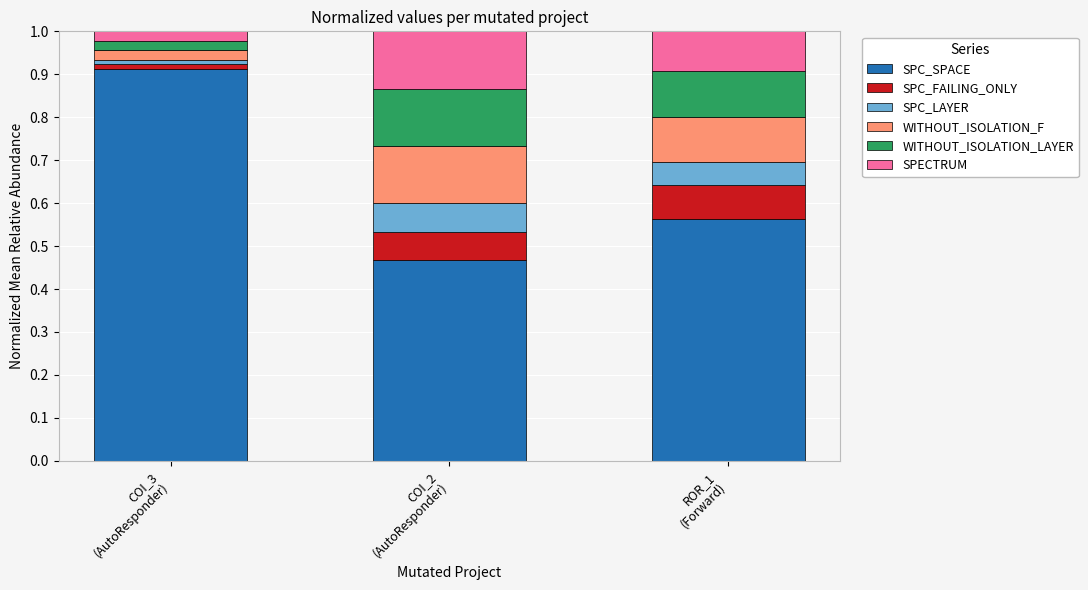

Count the SPC_SPACE values in the range 0 to 1.

3